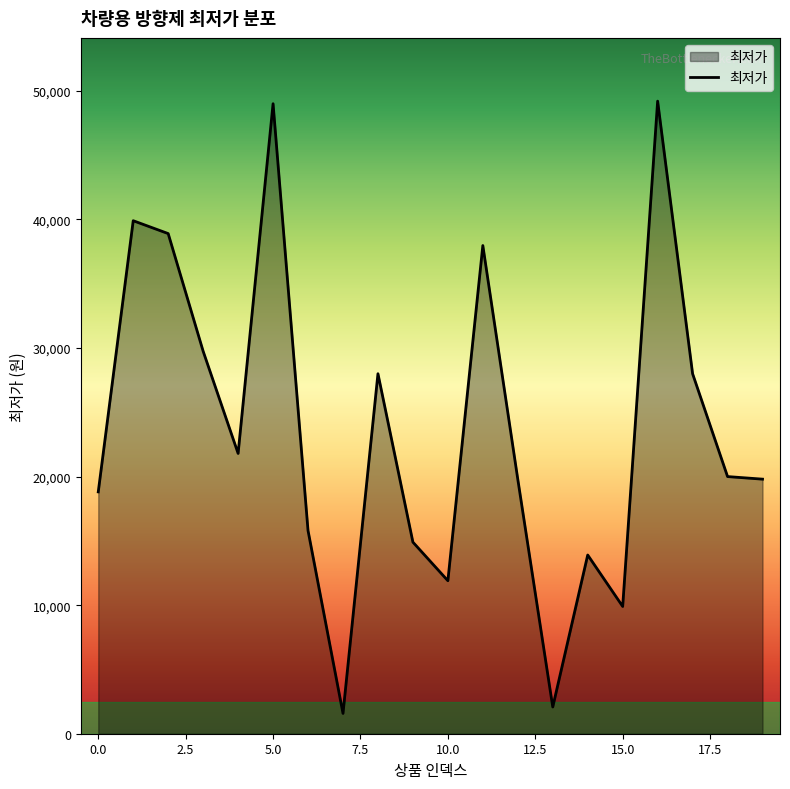

What is the difference between the maximum and minimum values?

47620